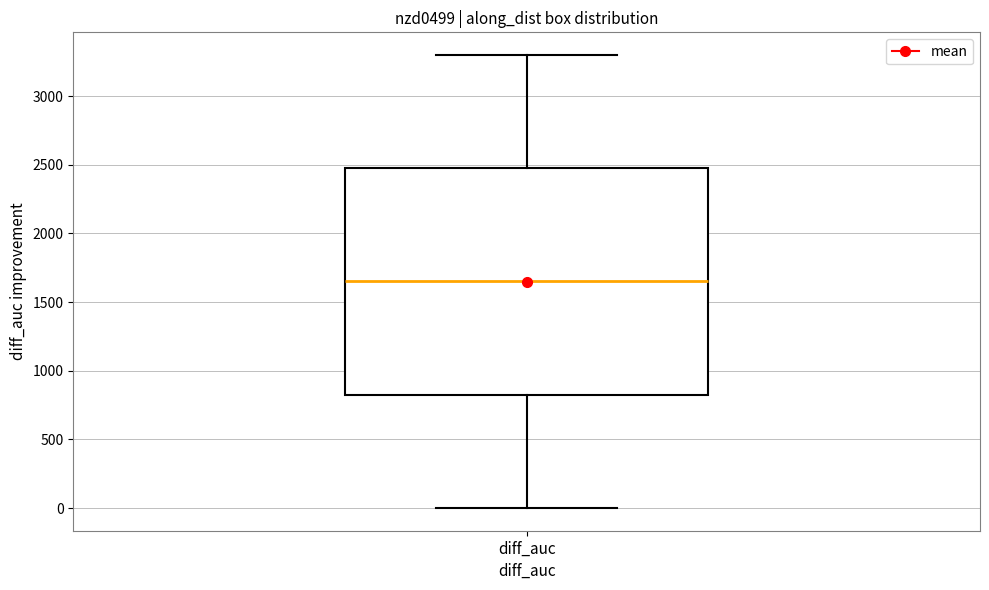

Read this box plot against the y-axis: the position of the median line, the range covered by the box, and the ends of both whiskers. The values are not printed on the chart, so give them approximately, as read against the axis.

median 1650, box 800 to 2450, whiskers 0 to 3300